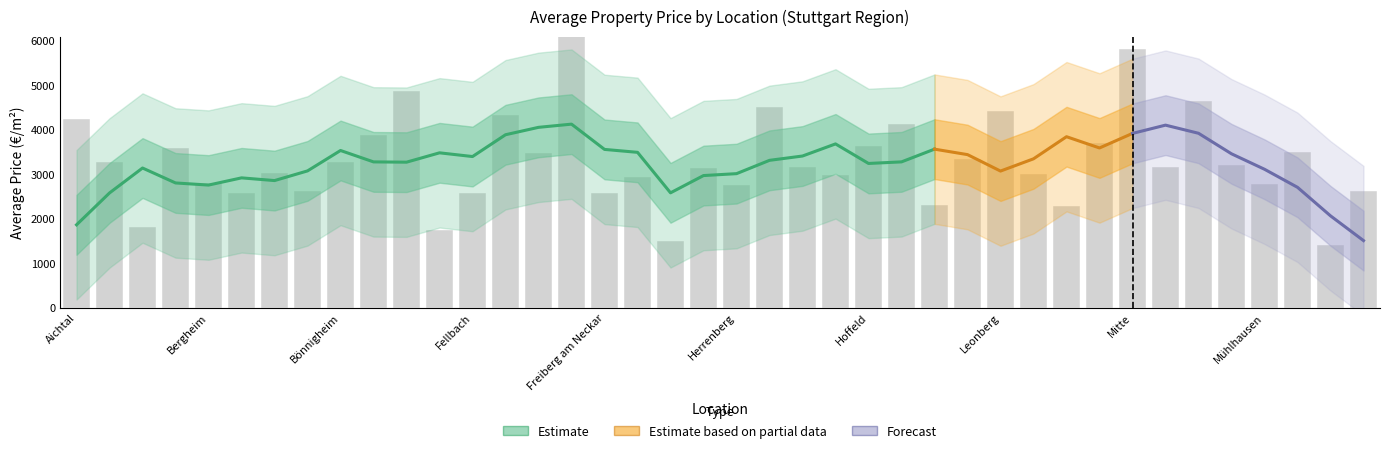

At which category does the chart reach its minimum across all series?

Murrhardt